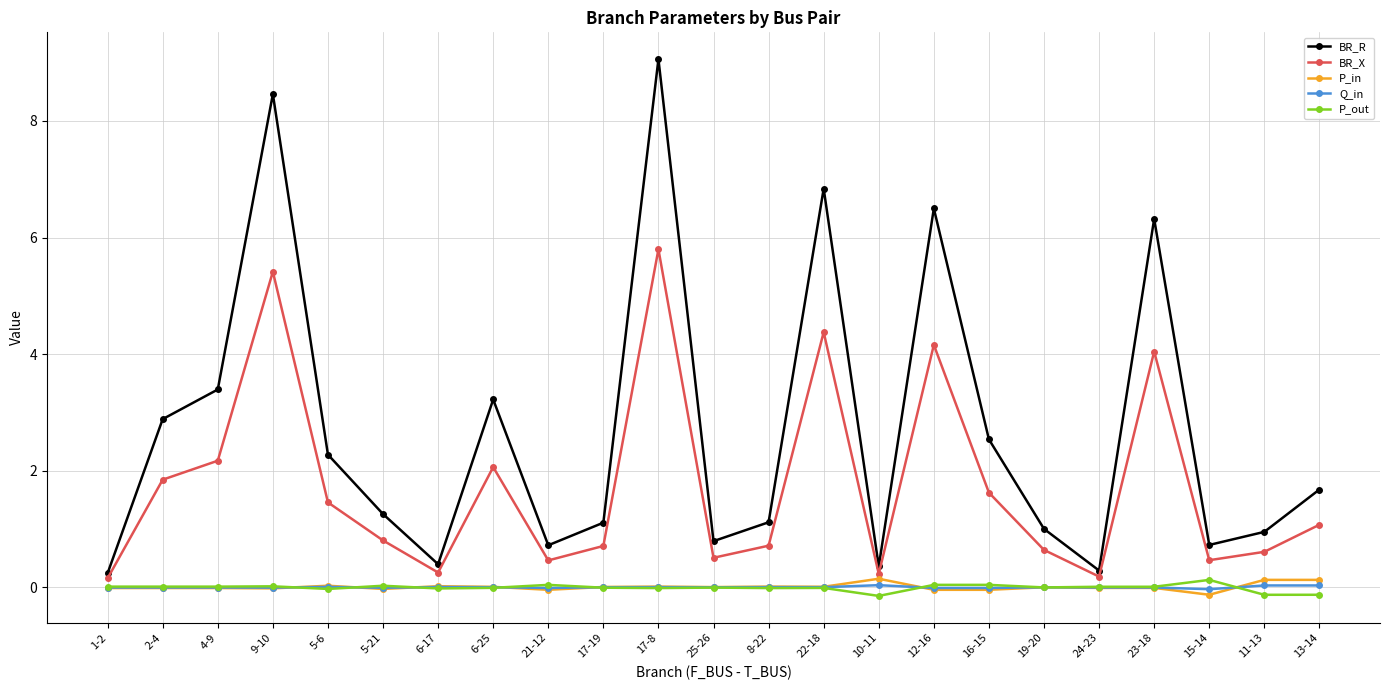

The value of Q_in at 6-17 is 0.0. True or false?

True